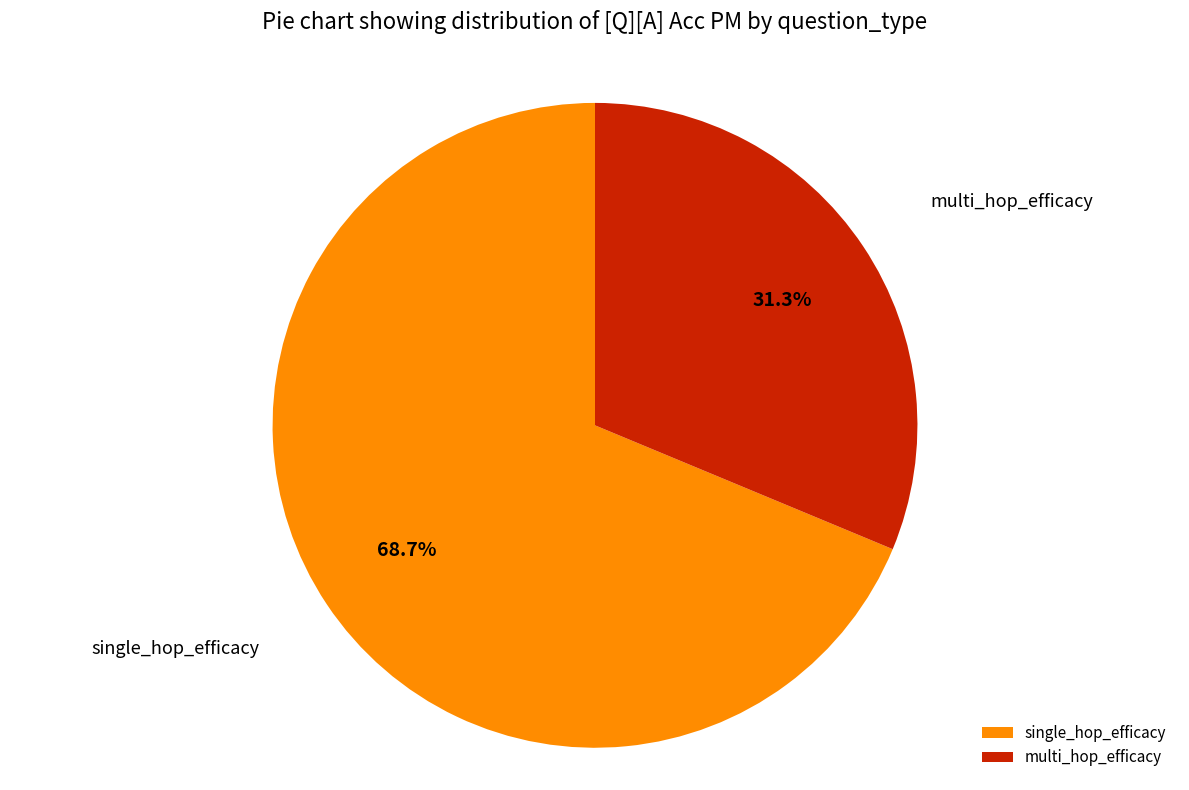

How much of the chart is everything except single_hop_efficacy?

31.3%